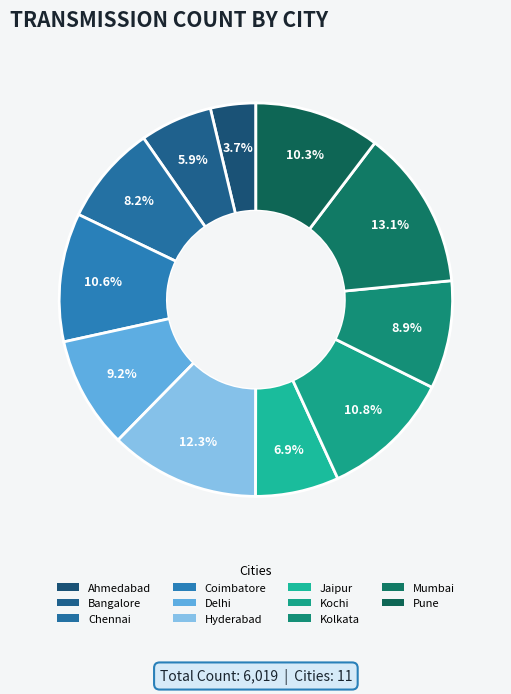

Rank the categories by value from lowest to highest.

Ahmedabad, Bangalore, Jaipur, Chennai, Kolkata, Delhi, Pune, Coimbatore, Kochi, Hyderabad, Mumbai